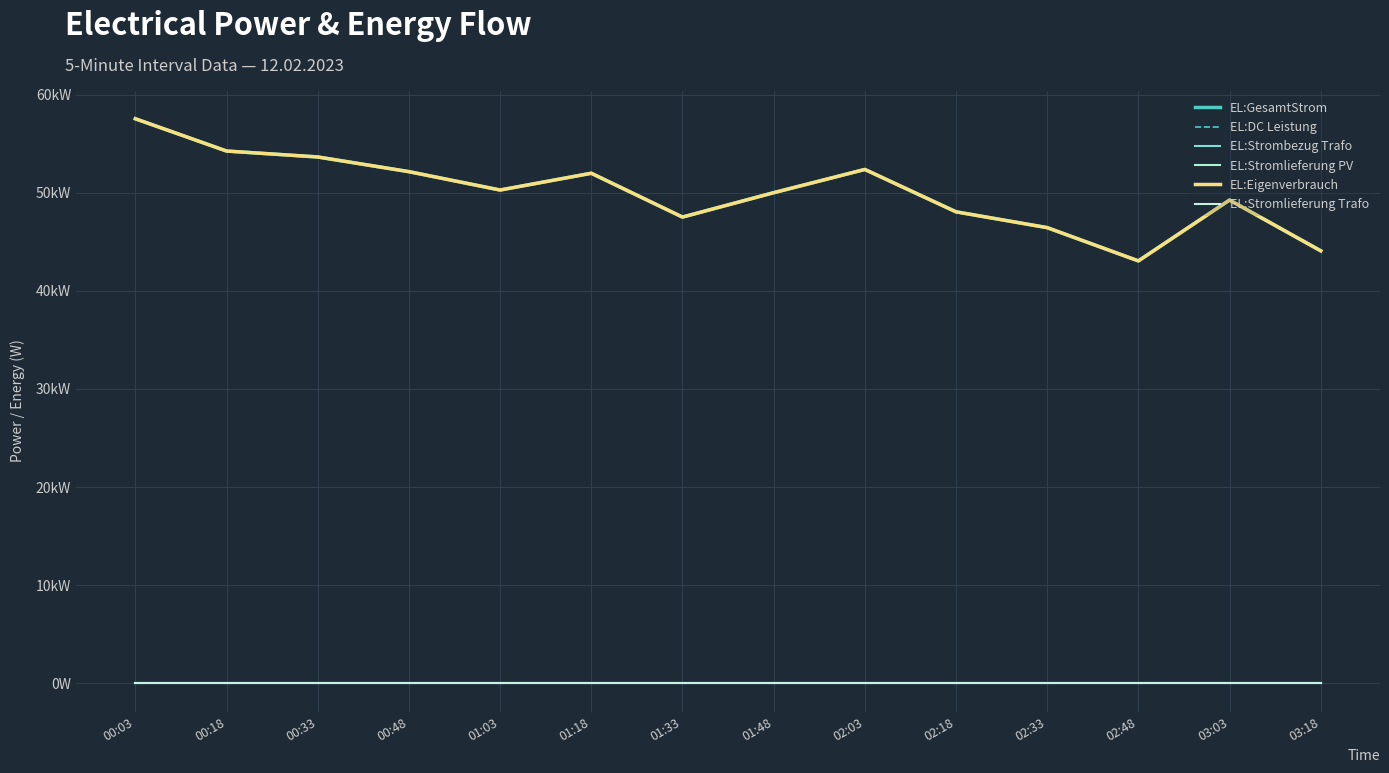

Rank the series by their maximum value, from lowest to highest.

EL:Strombezug Trafo, EL:Stromlieferung PV, EL:Stromlieferung Trafo, EL:GesamtStrom, EL:DC Leistung, EL:Eigenverbrauch